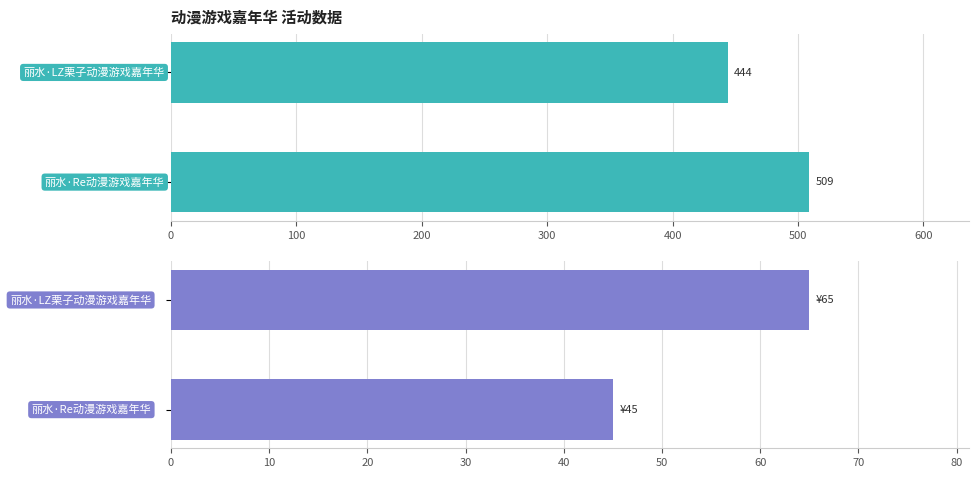

Rank the series by their maximum value, from highest to lowest.

想去人数, 最低票价